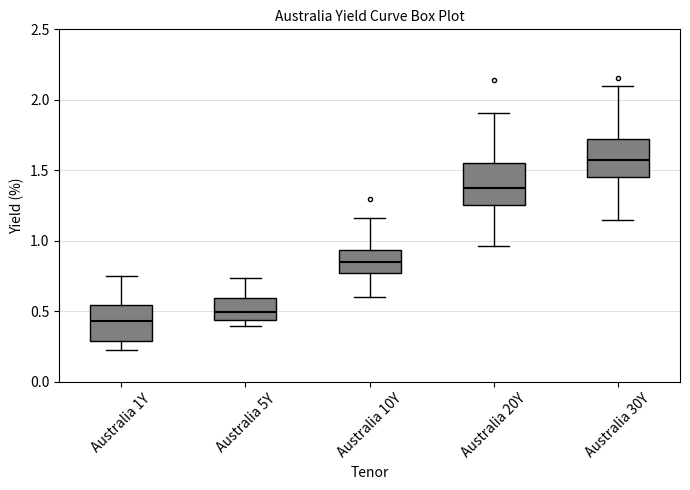

Where does the median line of the box for Australia 10Y sit on the y-axis? The values are not printed on the chart, so give them approximately, as read against the axis.

0.85